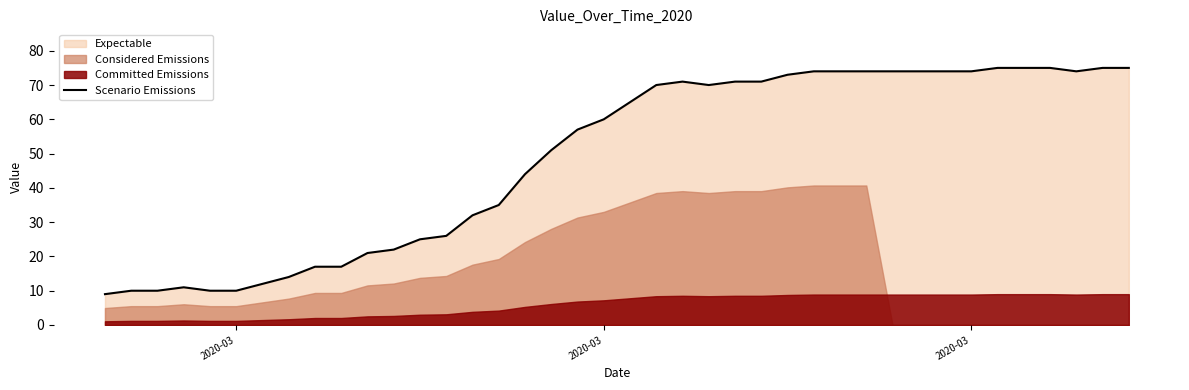

Does the chart display data point markers on the line(s)?

No